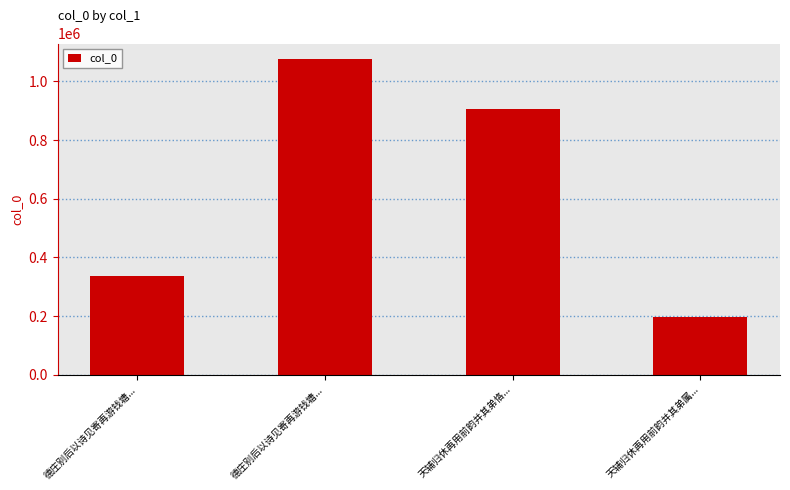

How many values are below 906762?

2